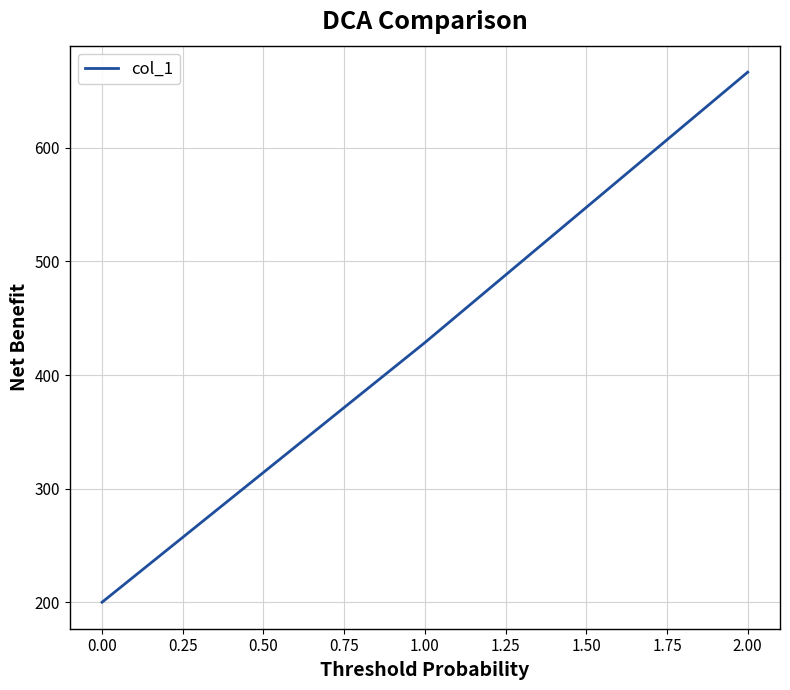

What is the maximum value shown in the chart?

666.7